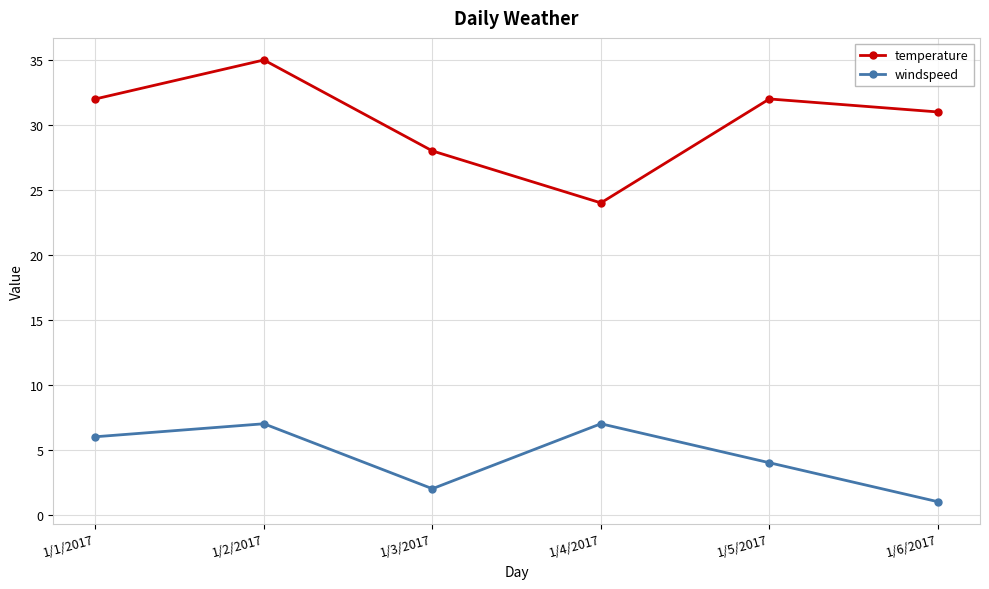

Which series has the largest total across all categories?

temperature